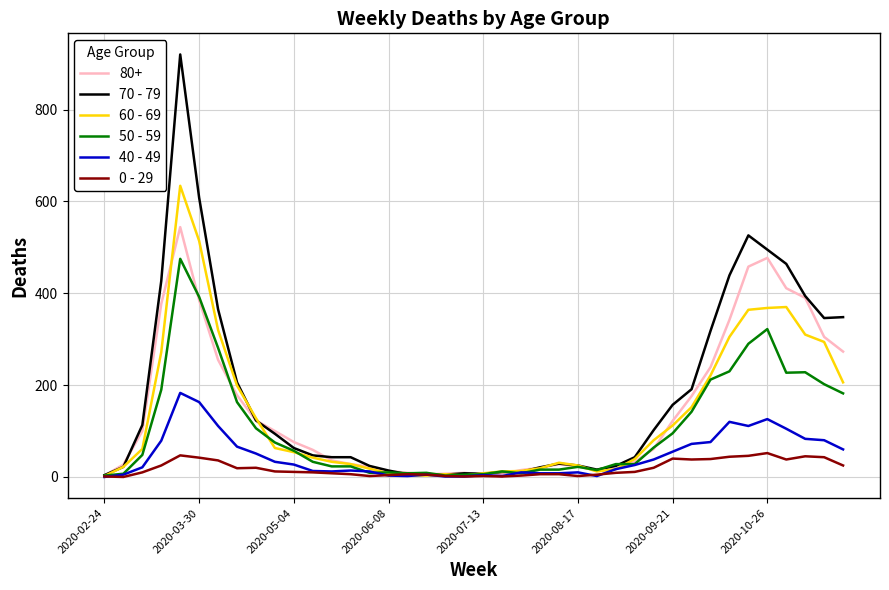

Which series has the widest spread of values?

70 - 79